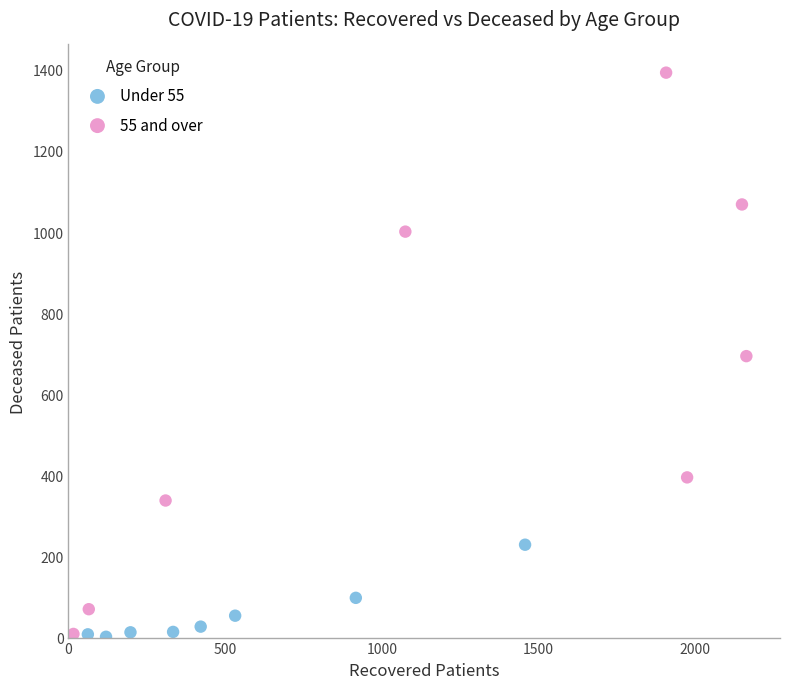

What are all the series names shown in the legend?

Under 55, 55 and over